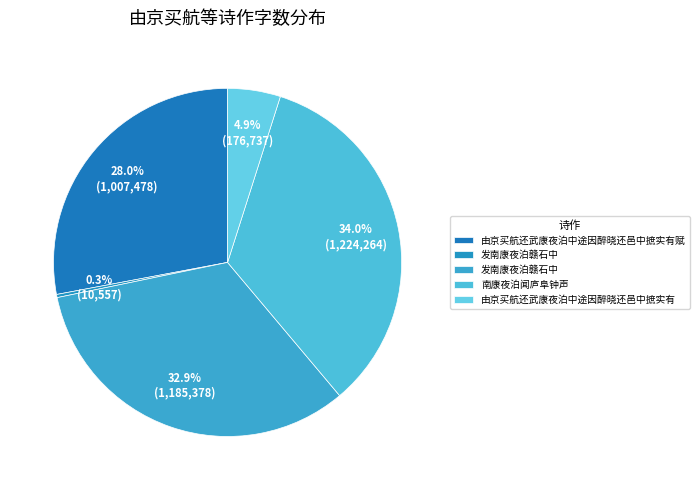

How many slices are in this pie chart?

5